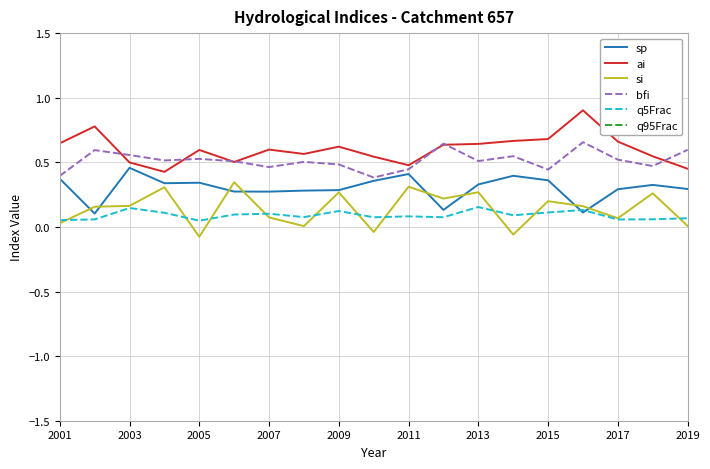

Count the number of categories in the chart.

19